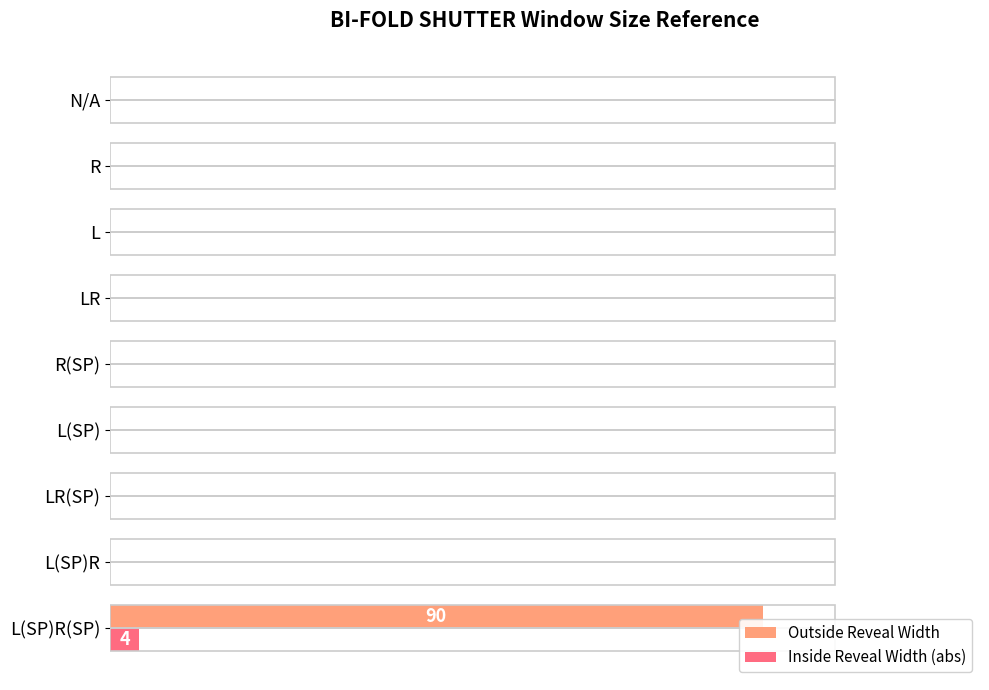

What are all the series names shown in the legend?

Outside Reveal Width, Inside Reveal Width (abs)